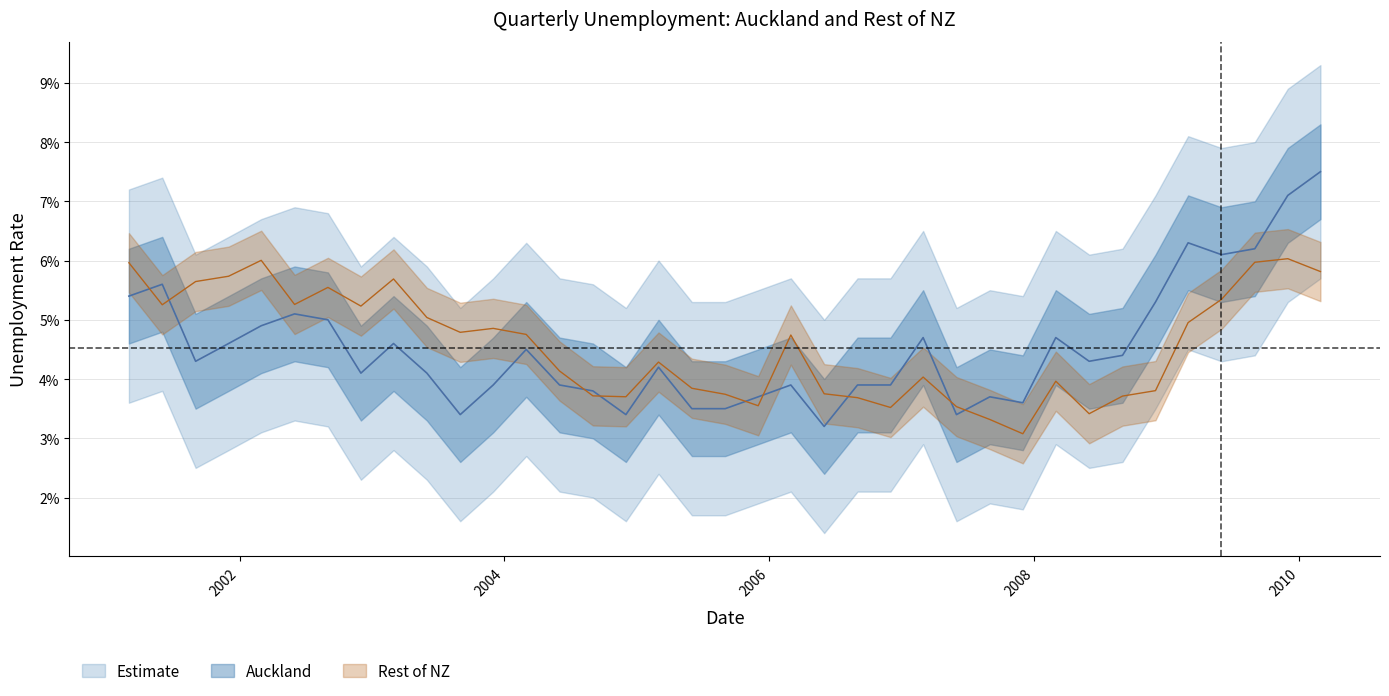

Is it true that Auckland equals 0.0 at 2001-03-01?

False